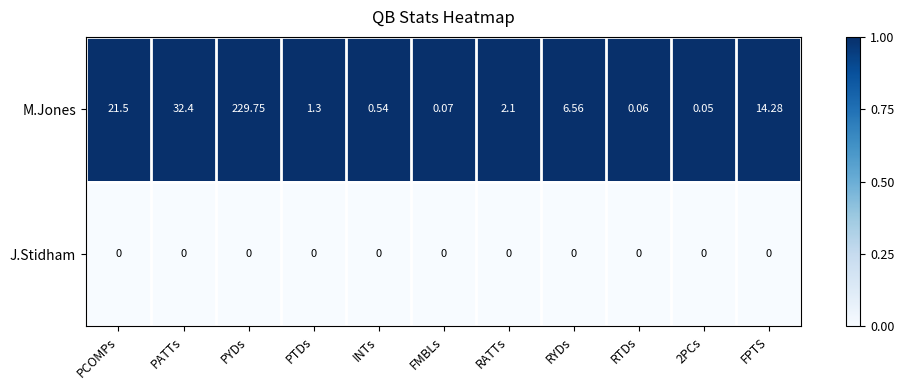

Between RTDs and 2PCs, which series saw the biggest shift?

M.Jones